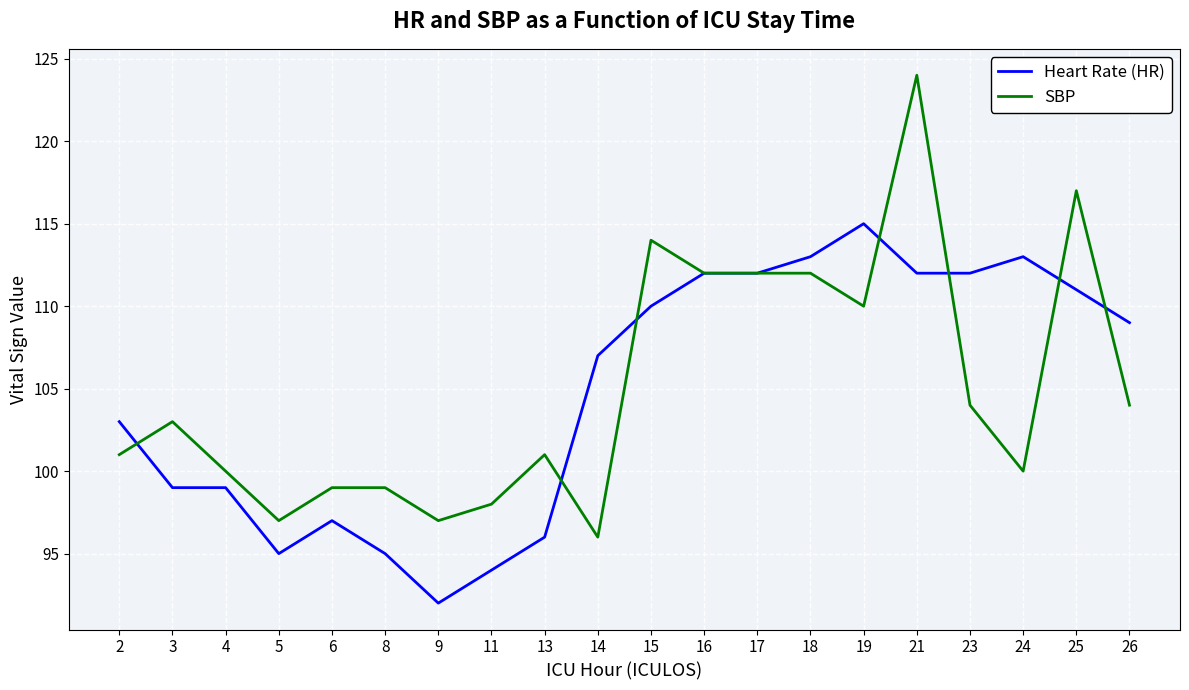

At which label does Heart Rate (HR) reach its minimum?

9